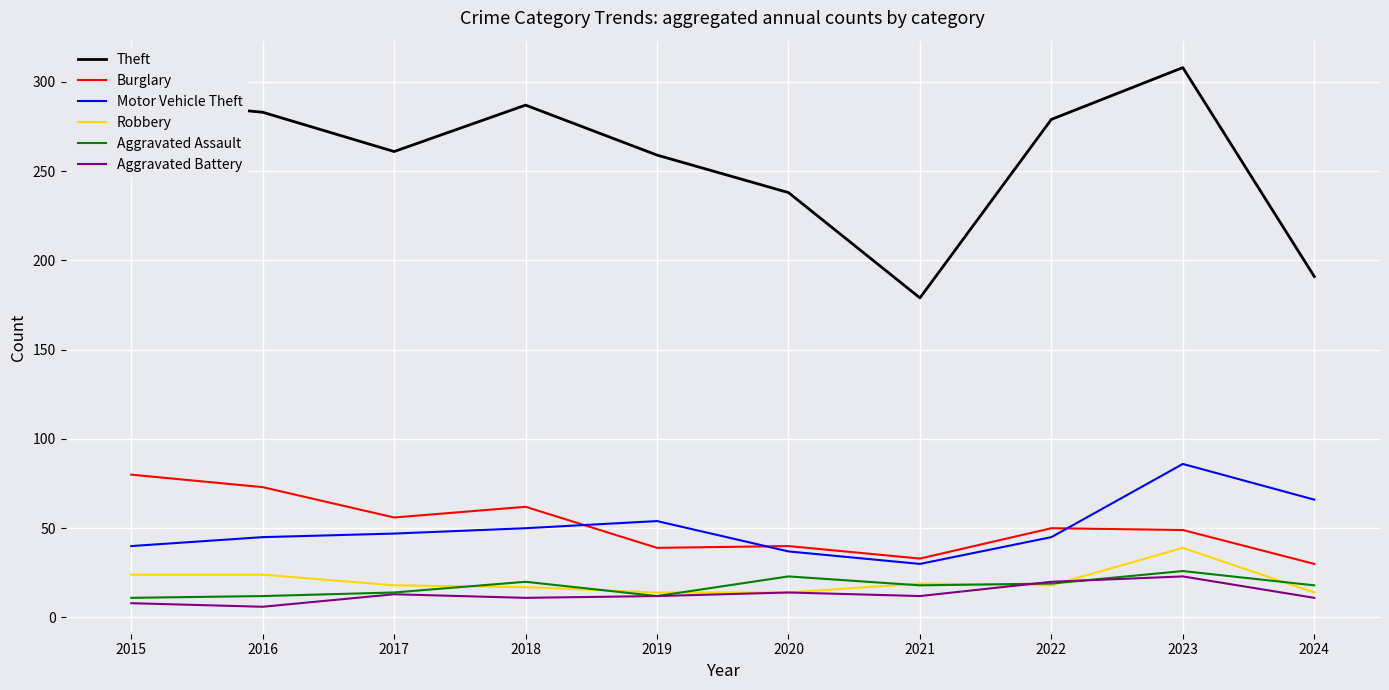

What is the greatest value displayed?

308